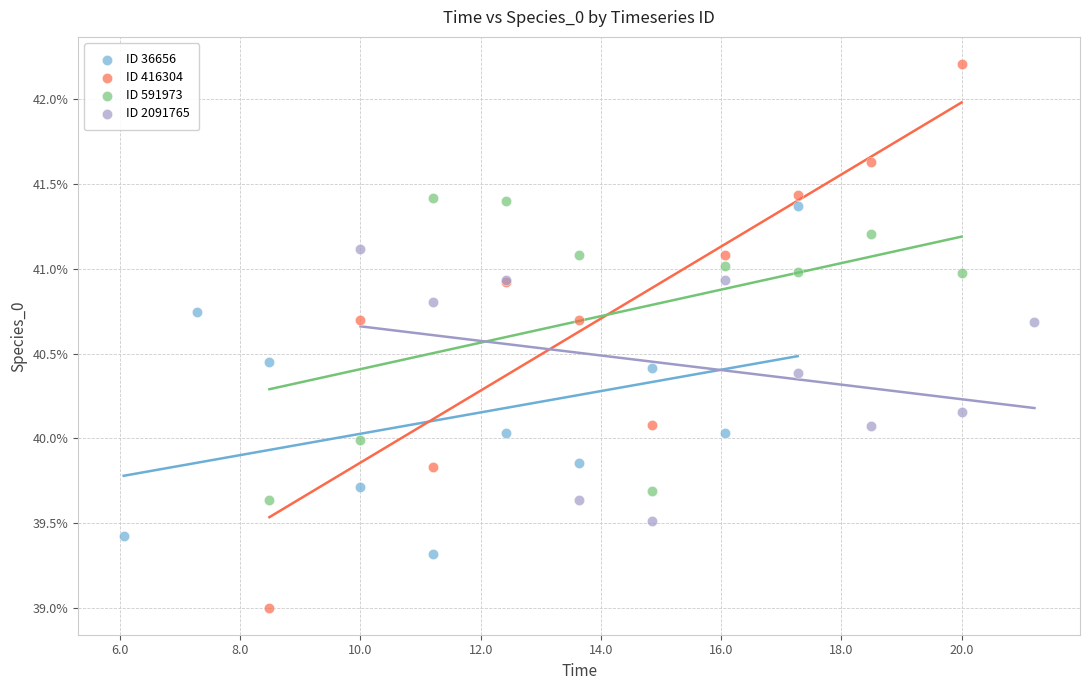

Which series reaches the minimum Y coordinate?

ID 416304